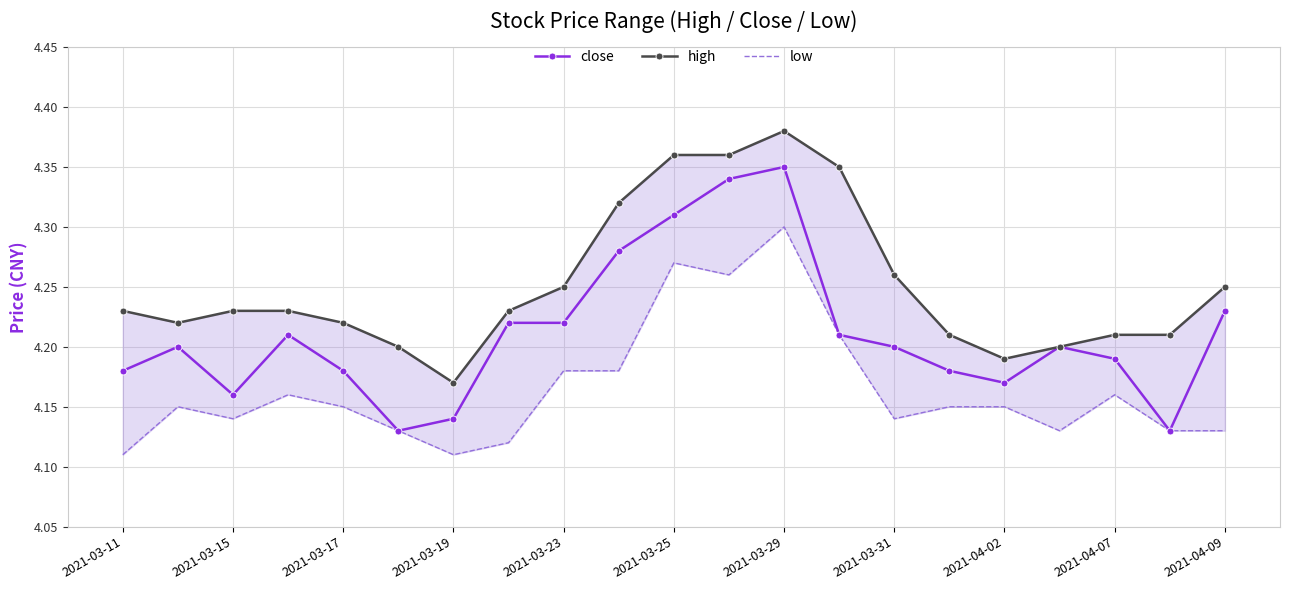

Which series has the widest spread of values?

close